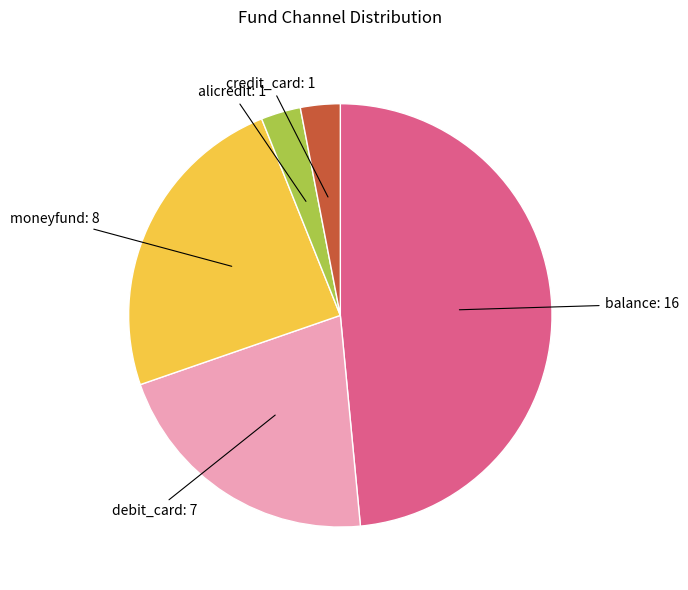

Does any single category account for the majority?

No